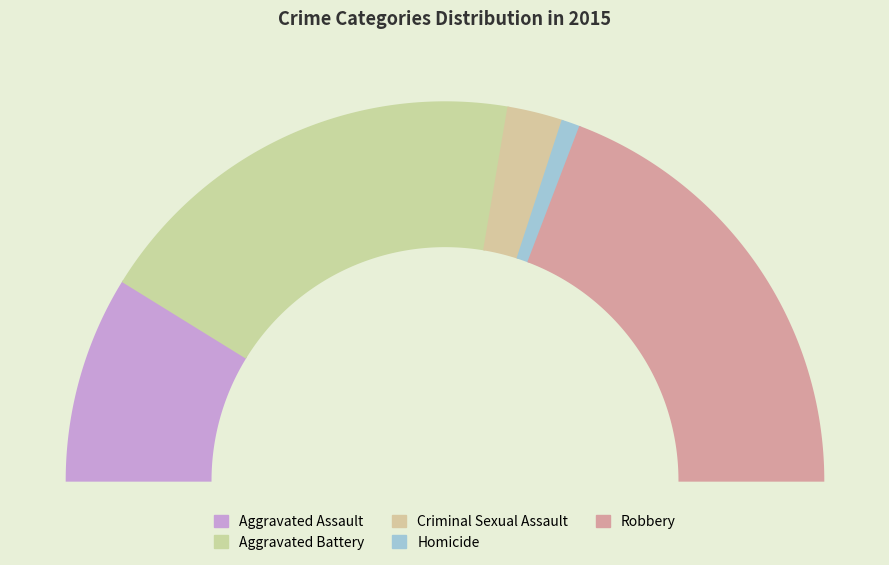

Combined, what portion of the pie is Robbery and Aggravated Assault?

56.0%